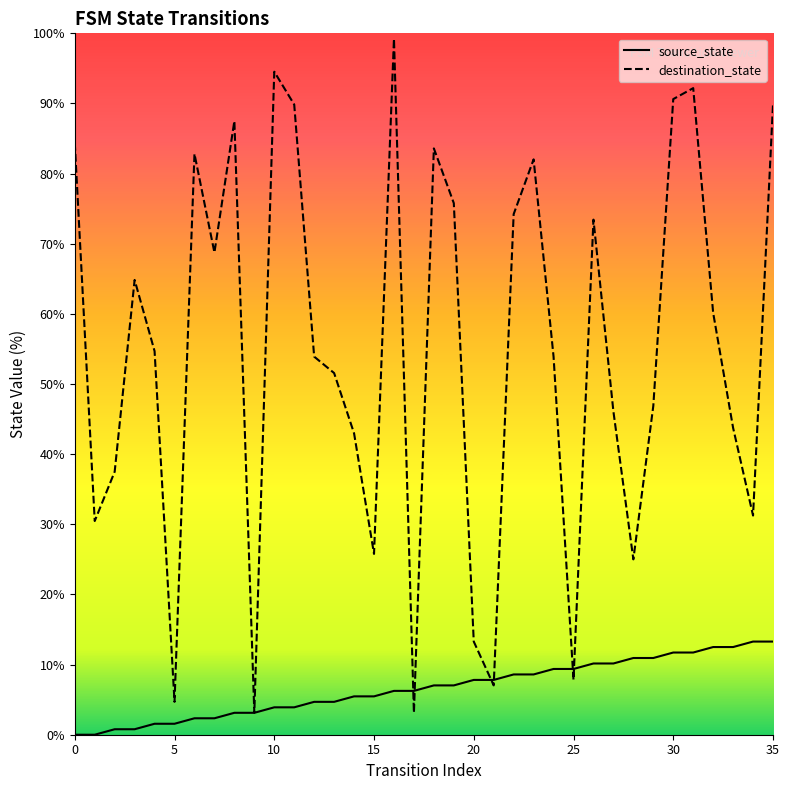

Reading right to left, list all the values displayed in this chart.

source_state: 13.3	13.3	12.5	12.5	11.7	11.7	10.9	10.9	10.2	10.2	9.4	9.4	8.6	8.6	7.8	7.8	7.0	7.0	6.2	6.2	5.5	5.5	4.7	4.7	3.9	3.9	3.1	3.1	2.3	2.3	1.6	1.6	0.8	0.8	0.0	0.0
destination_state: 89.8	31.2	43.8	60.2	92.2	90.6	46.9	25.0	46.1	73.4	7.8	53.9	82.0	74.2	7.0	13.3	75.8	83.6	3.1	99.2	25.8	43.0	51.6	53.9	89.8	94.5	3.1	87.5	68.8	82.8	4.7	54.7	64.8	37.5	30.5	84.4